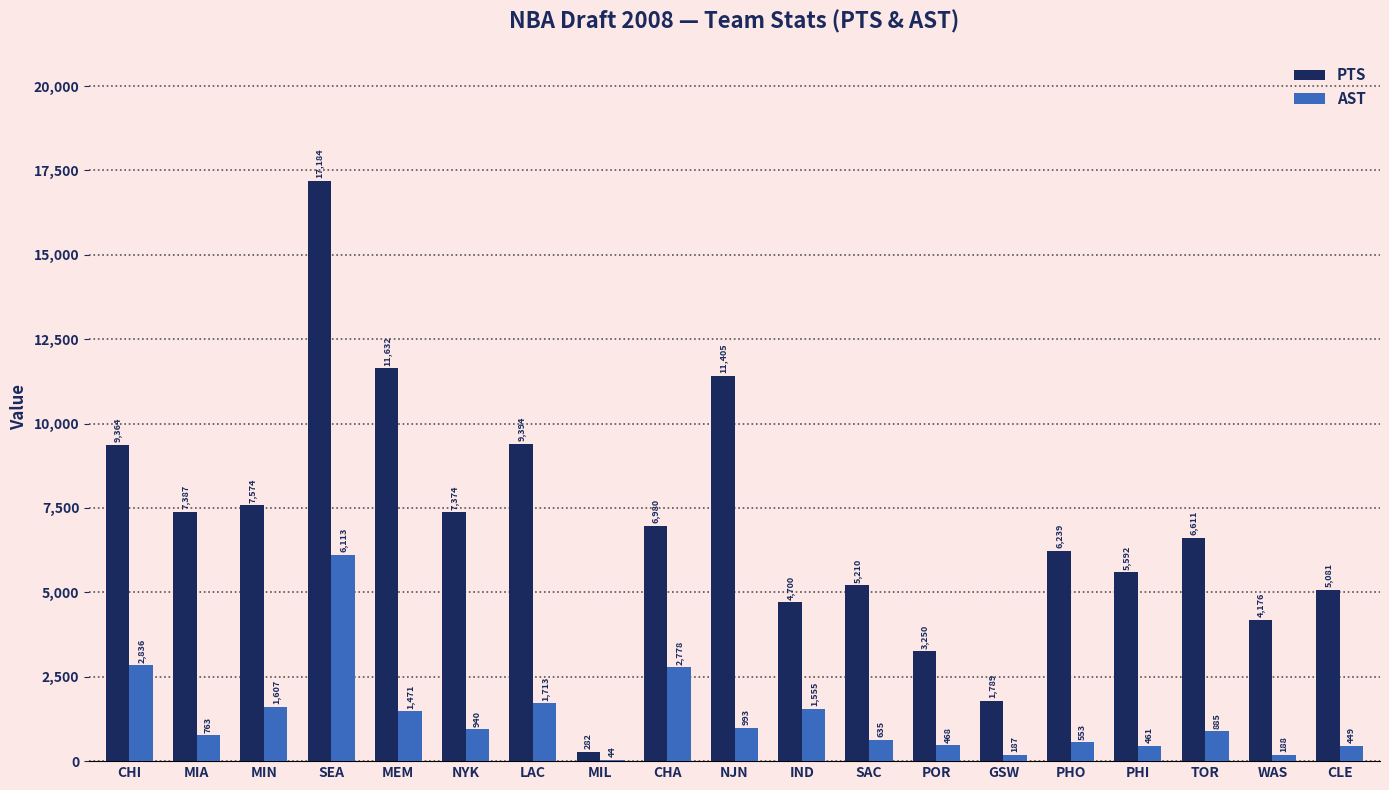

Which series has the largest total across all categories?

PTS